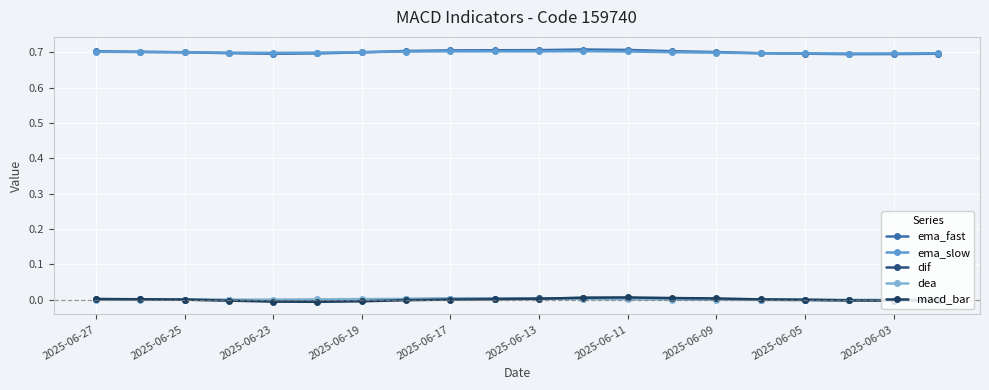

Reading left to right, list all the values displayed in this chart.

ema_fast: 0.7	0.7	0.7	0.7	0.7	0.7	0.7	0.7	0.7	0.7	0.7	0.7	0.7	0.7	0.7	0.7	0.7	0.7	0.7	0.7
ema_slow: 0.7	0.7	0.7	0.7	0.7	0.7	0.7	0.7	0.7	0.7	0.7	0.7	0.7	0.7	0.7	0.7	0.7	0.7	0.7	0.7
dif: 0.0	0.0	0.0	-0.0	-0.0	-0.0	-0.0	0.0	0.0	0.0	0.0	0.0	0.0	0.0	0.0	-0.0	-0.0	-0.0	-0.0	-0.0
dea: 0.0	0.0	-0.0	-0.0	0.0	0.0	0.0	0.0	0.0	0.0	0.0	0.0	0.0	0.0	-0.0	-0.0	-0.0	-0.0	-0.0	-0.0
macd_bar: 0.0	0.0	0.0	-0.0	-0.0	-0.0	-0.0	-0.0	0.0	0.0	0.0	0.0	0.0	0.0	0.0	0.0	-0.0	-0.0	-0.0	-0.0